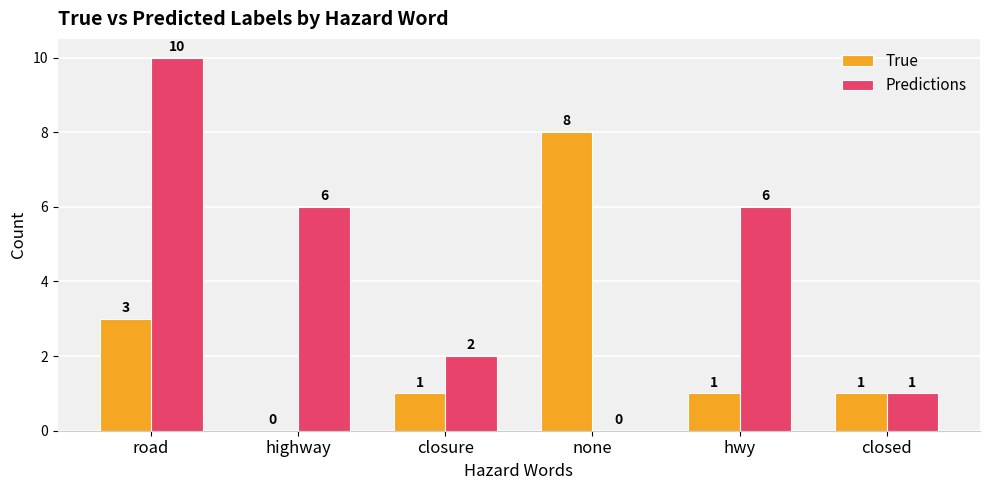

How many values in True are above zero?

5